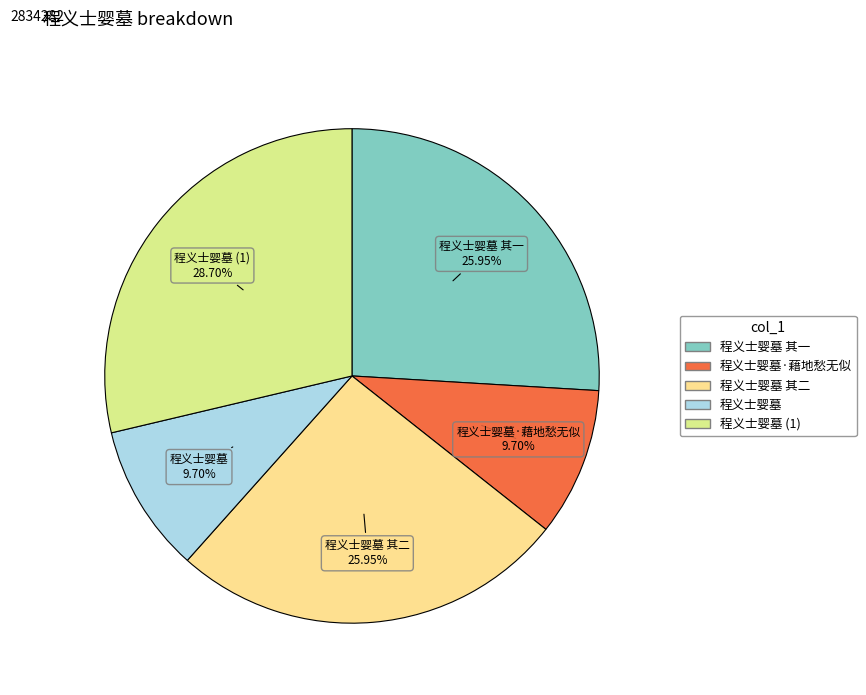

Does any single category account for the majority?

No